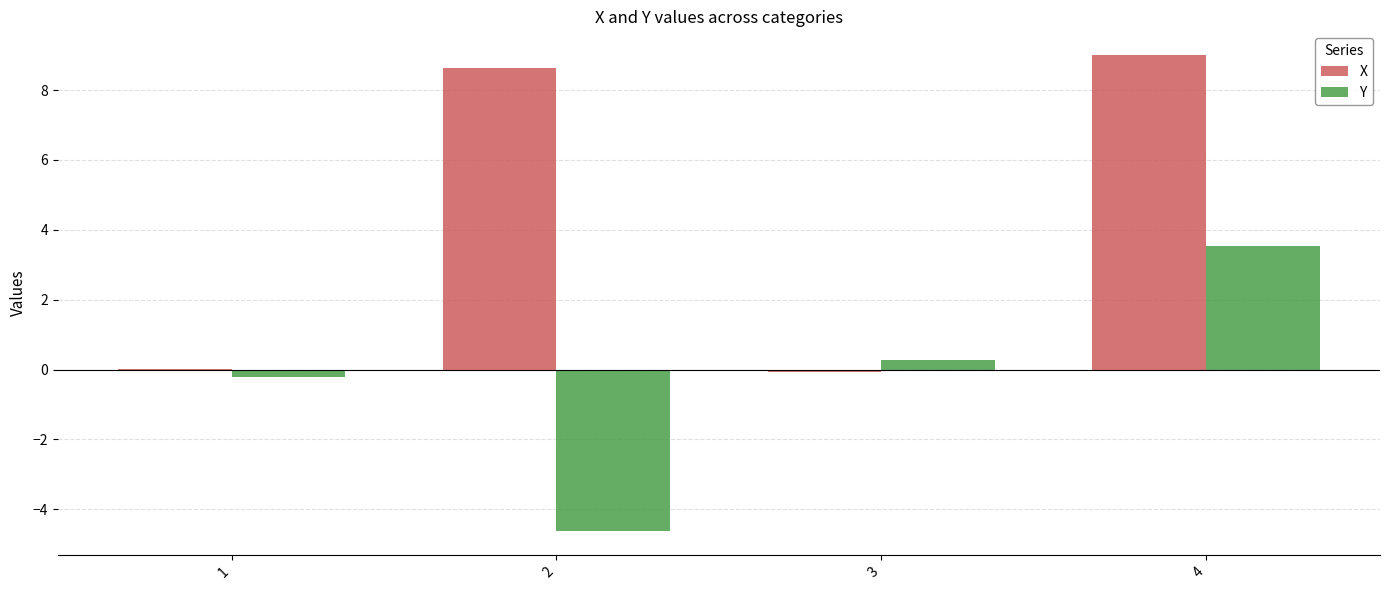

True or false: X has a value of 0.0 at 1.

True